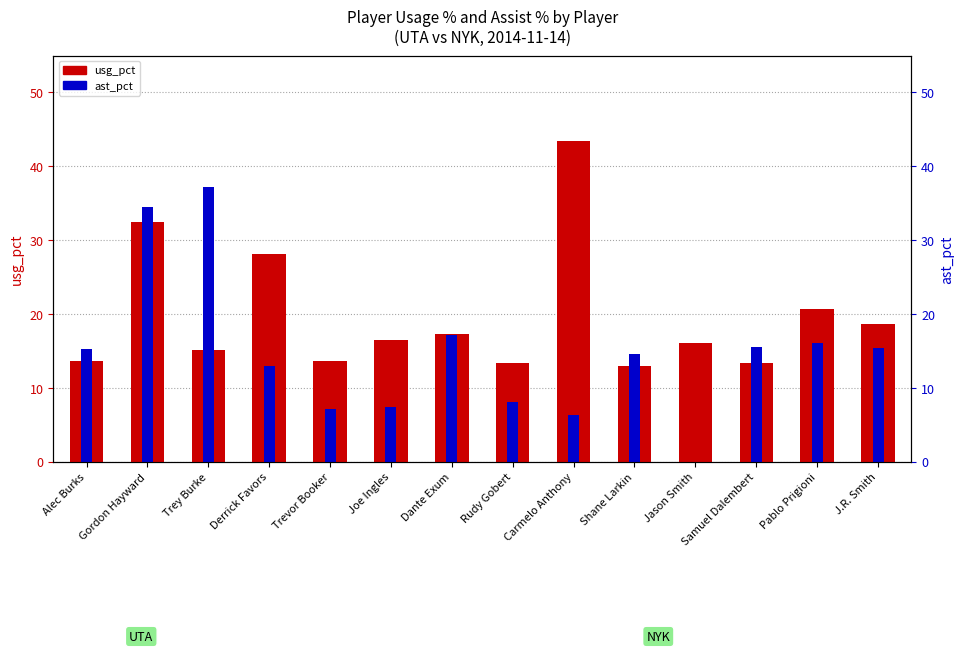

What is the greatest value displayed?

43.4